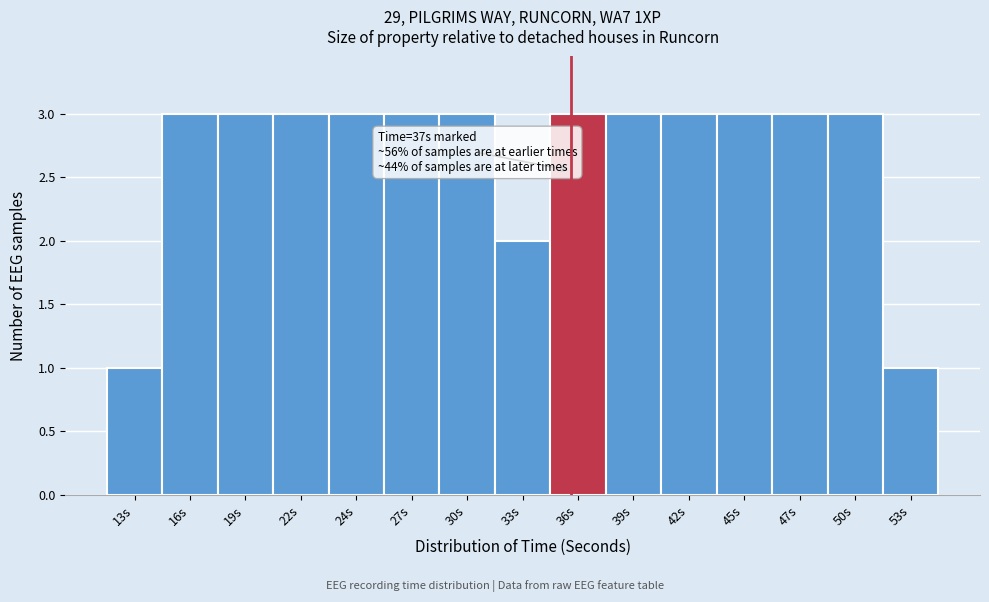

Reading left to right, what are all the values shown in this chart?

13s=1	16s=3	19s=3	22s=3	24s=3	27s=3	30s=3	33s=2	36s=3	39s=3	42s=3	45s=3	47s=3	50s=3	53s=1